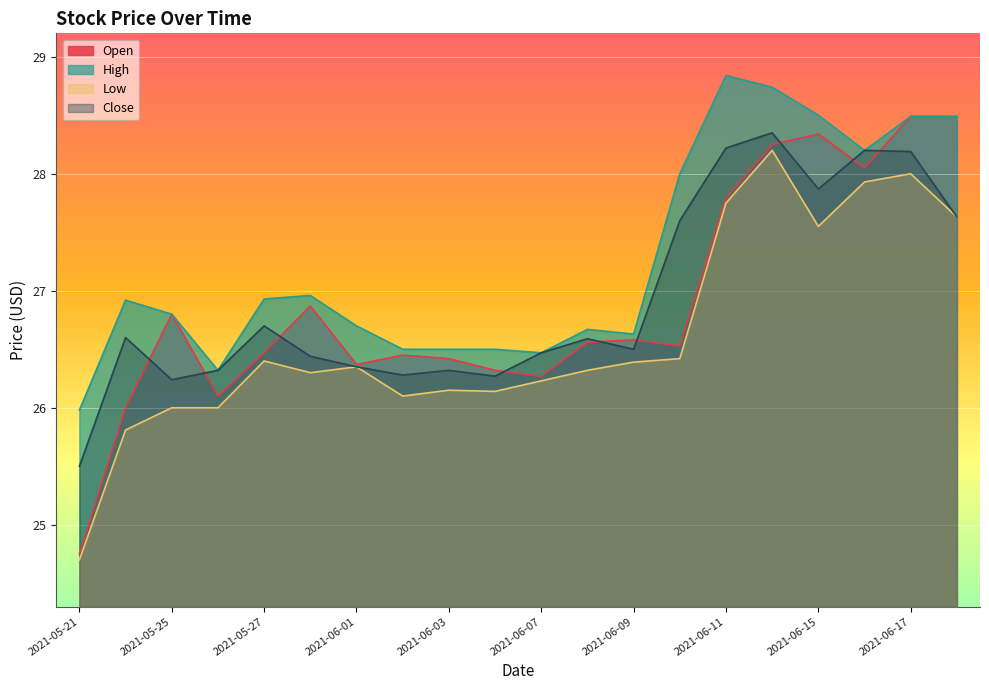

True or false: Open and Low intersect in this chart.

False